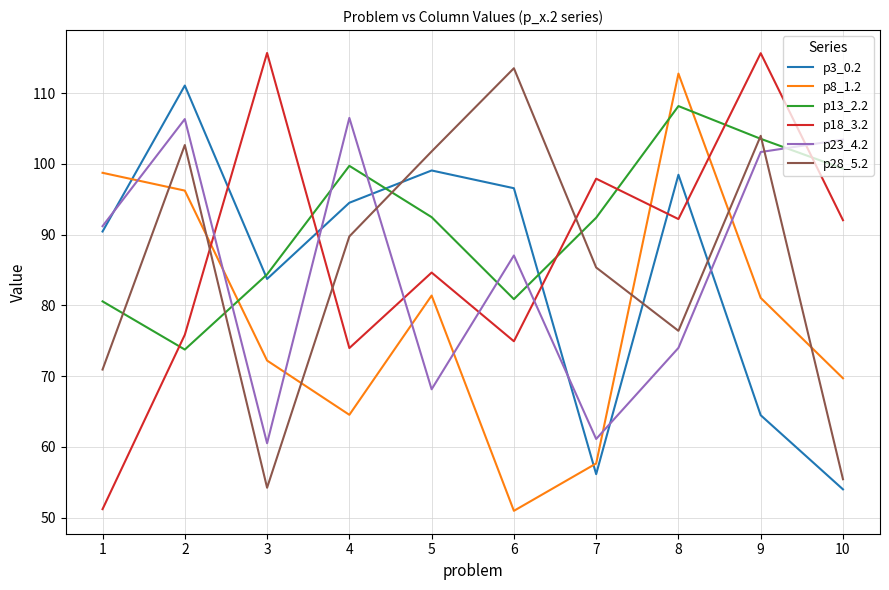

What is the minimum value shown in the chart?

50.9